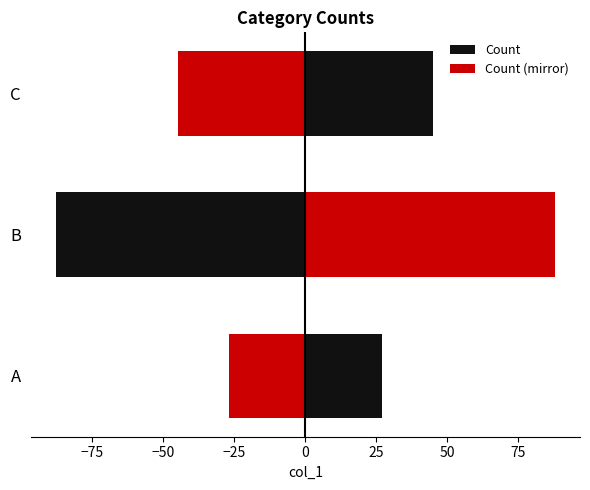

How many data points does each series have?

3